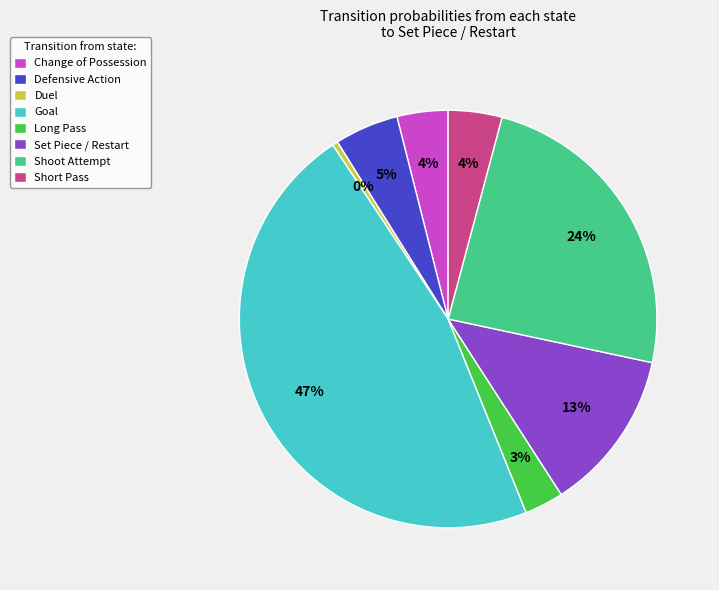

Combined, do Shoot Attempt and Goal account for over 50%?

Yes